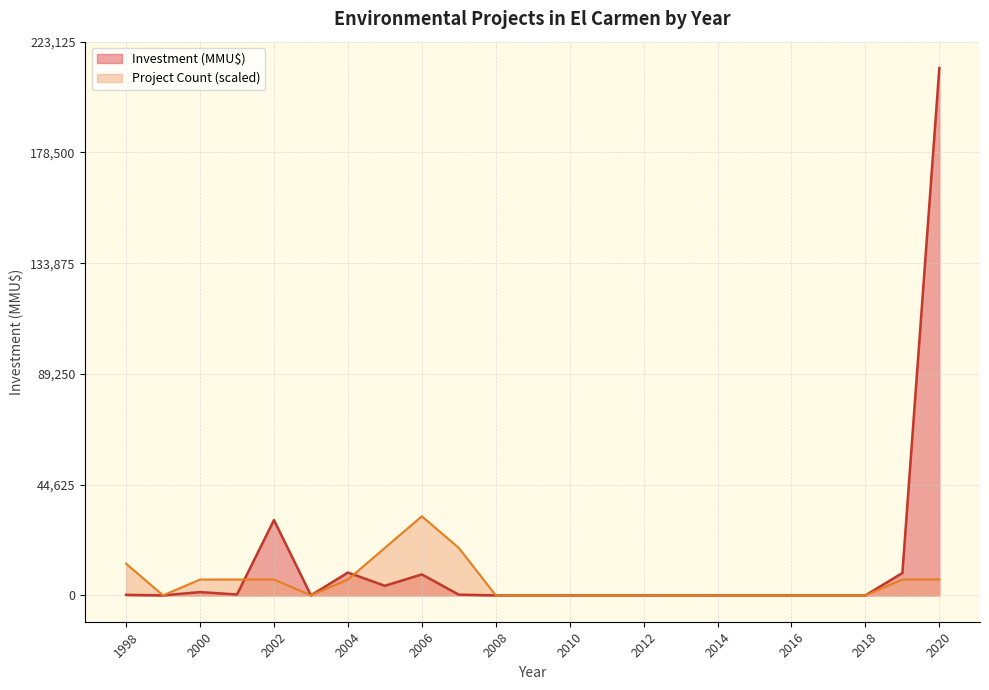

What is the average value of the Investment (MMU$) series?

11979